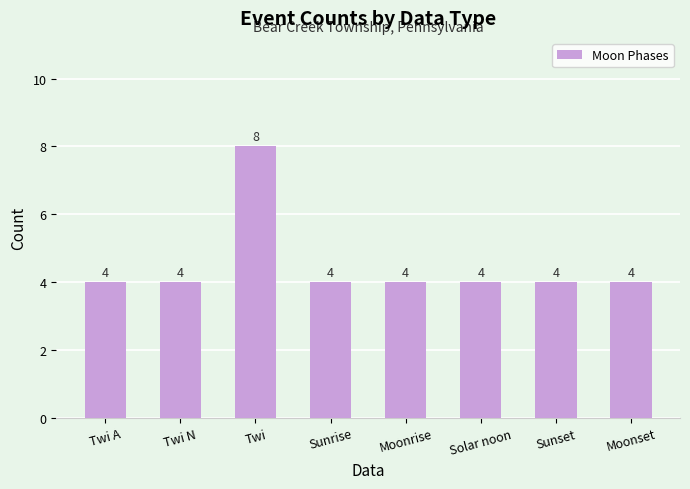

What is the label of the 6th bar from the left?

Solar noon